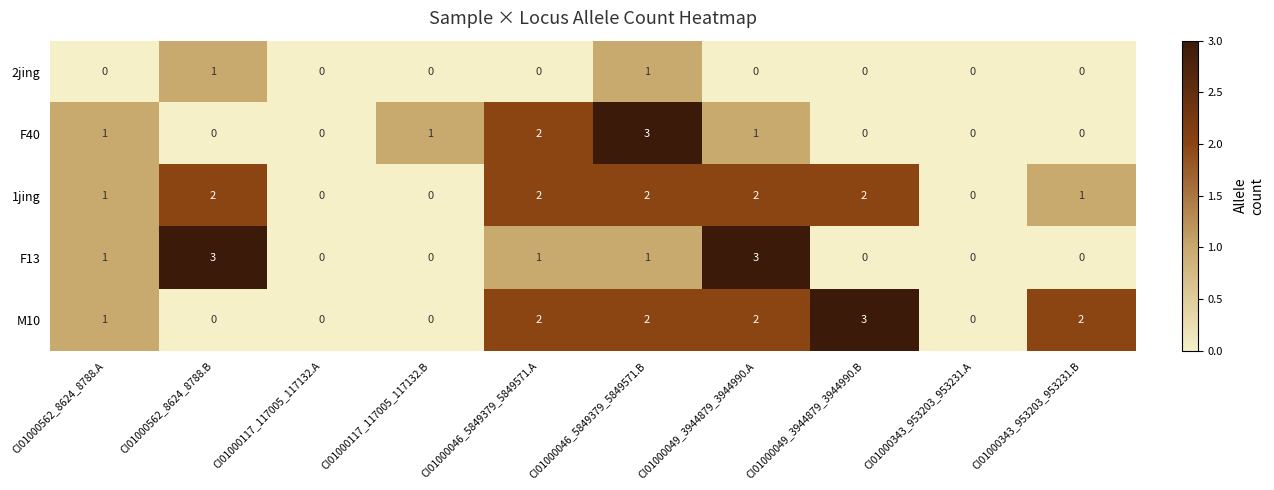

What is the difference between the maximum and second lowest values in the F40 series?

3